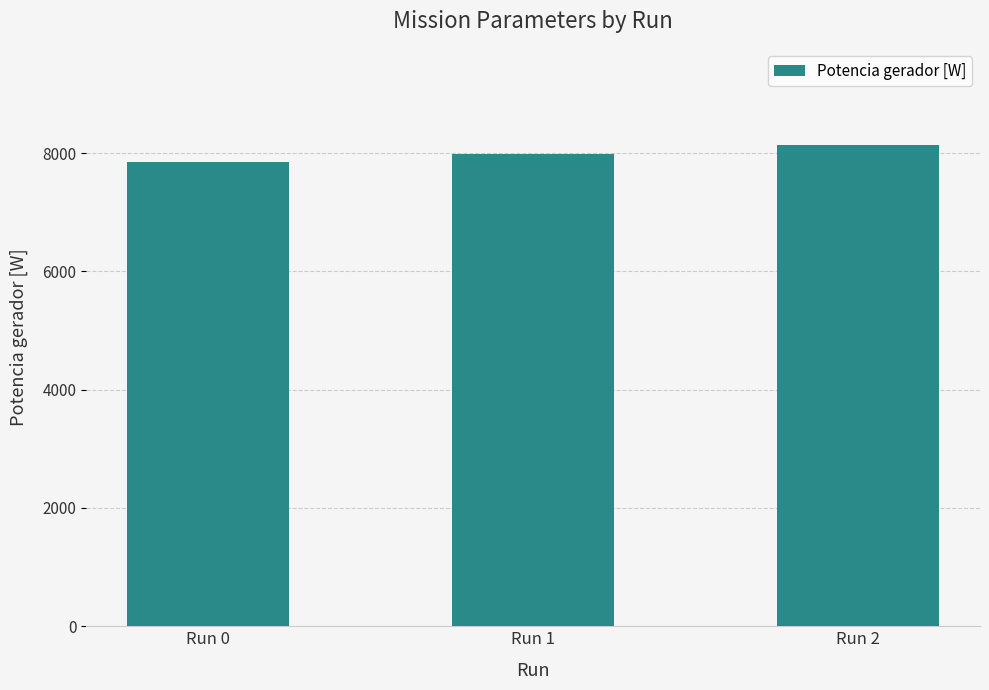

Does the chart contain any negative values?

No